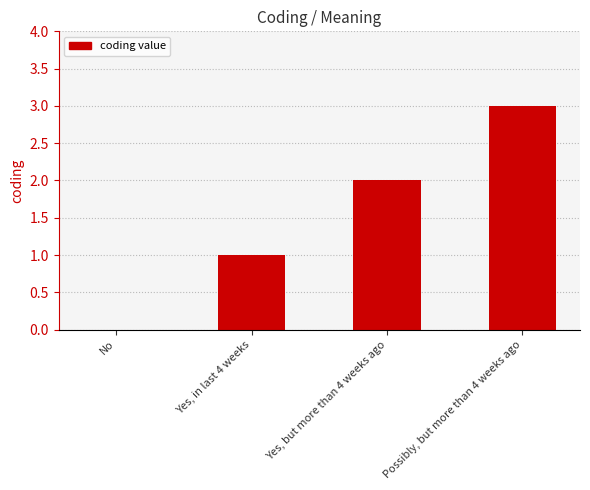

What is the sum of the values at Yes, but more than 4 weeks ago and Yes, in last 4 weeks?

3